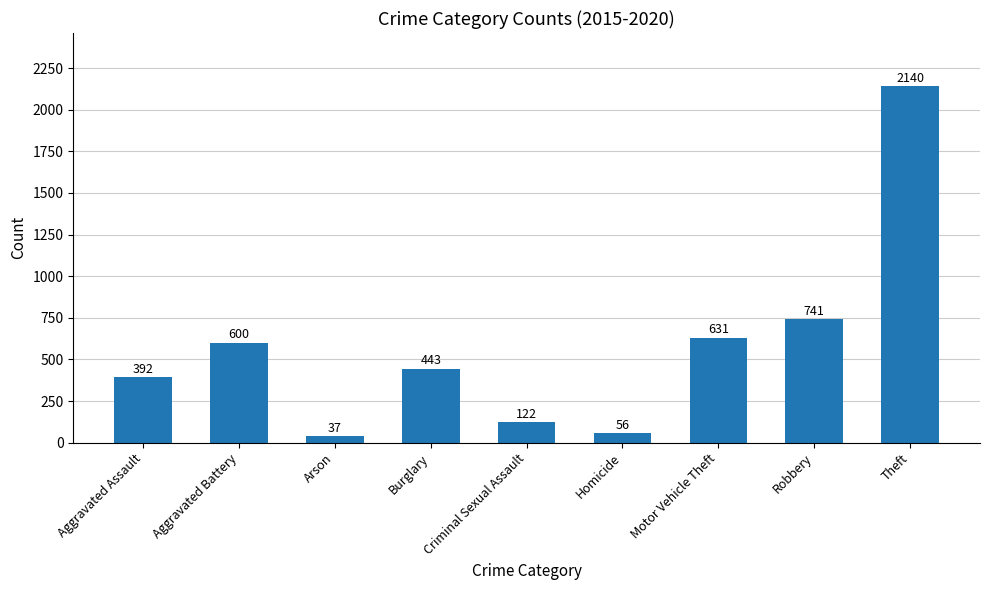

What is the change in value from Aggravated Assault to Robbery?

+349